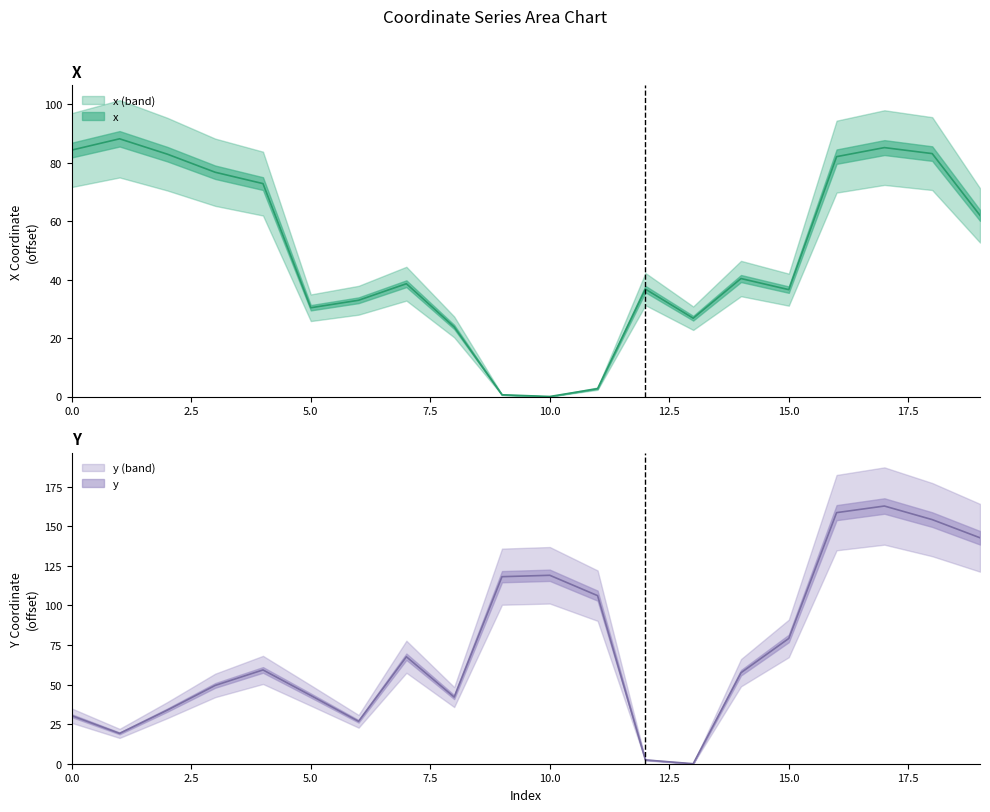

What are all the series names shown in the legend?

x, y